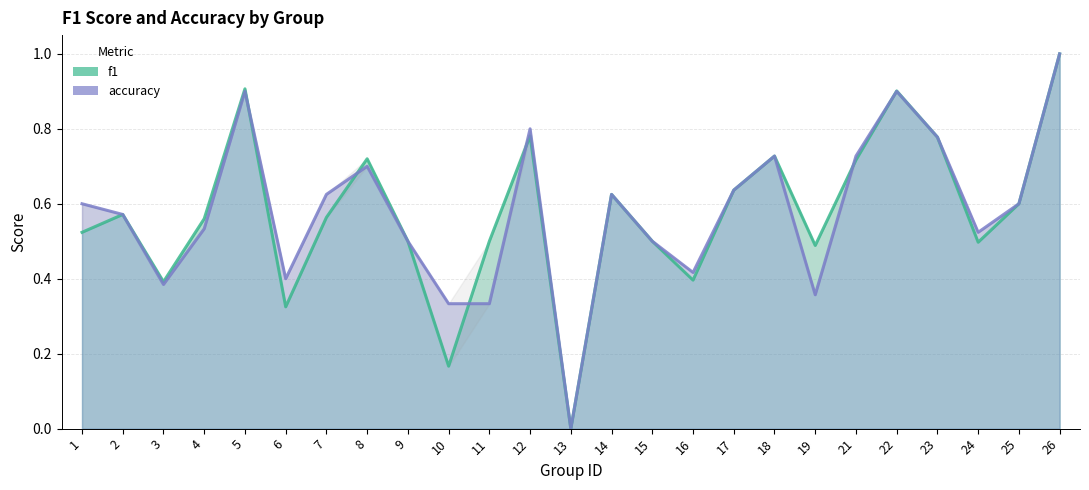

Is the value of f1 line at 10 greater than the value of accuracy line at 19?

No